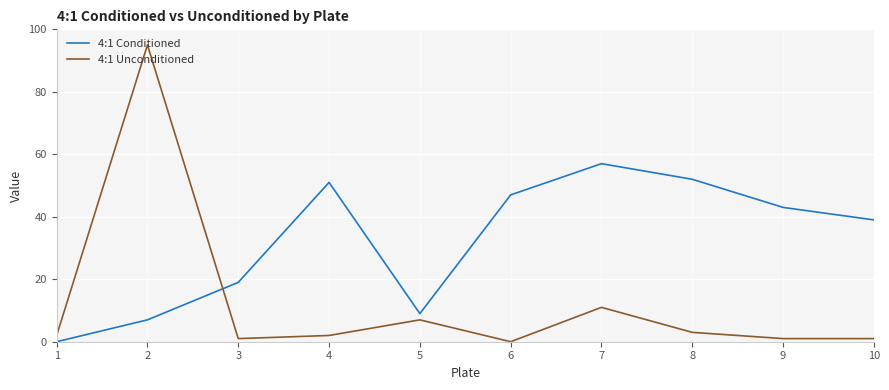

Between 4 and 5, which series saw the biggest shift?

4:1 Conditioned